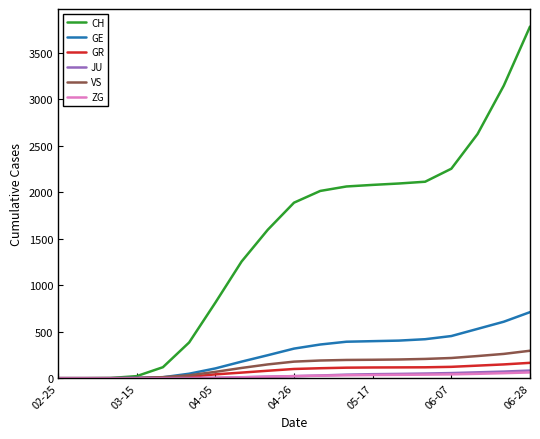

Which series has the largest range (max minus min)?

CH